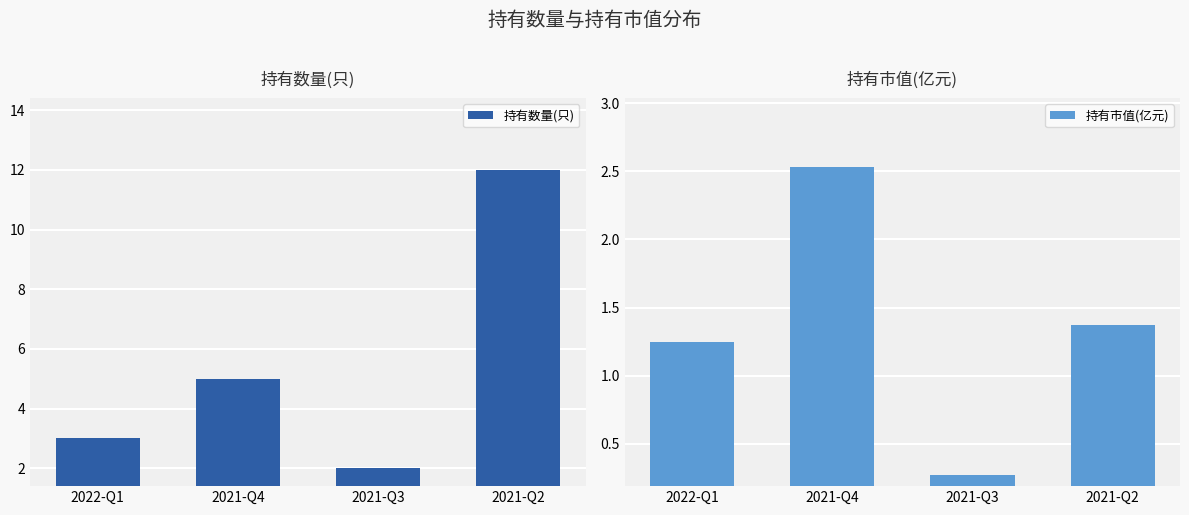

At which category is the sum across all series the highest?

2021-Q2